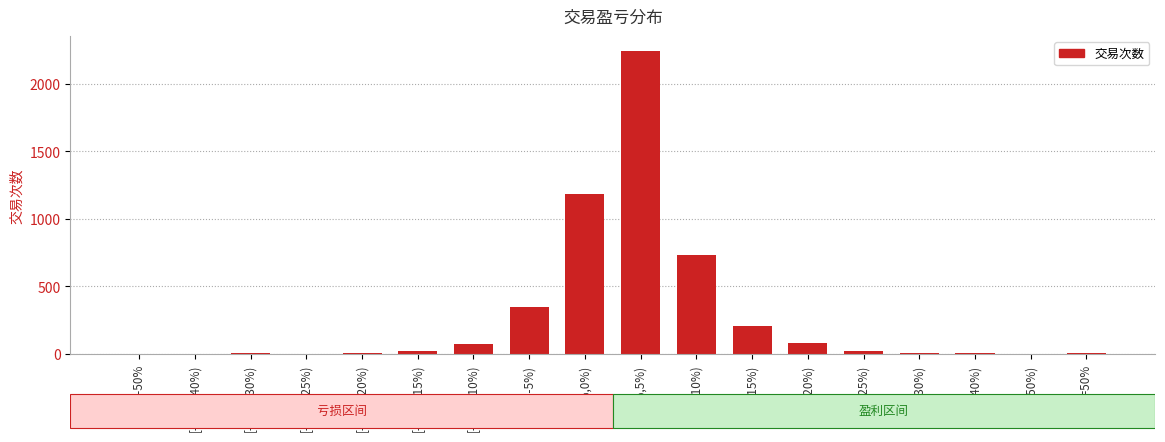

Is it true that the value at [-10%,-5%) is 77?

False